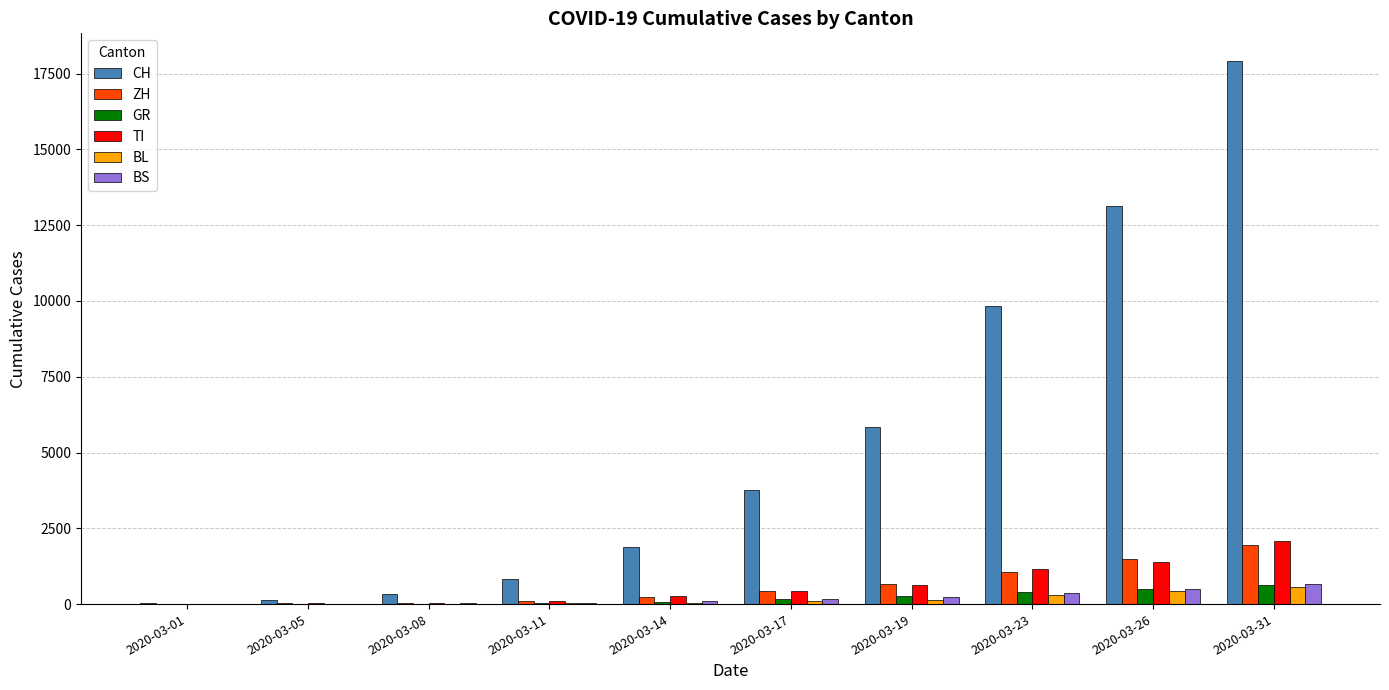

Which series has the largest total across all categories?

CH